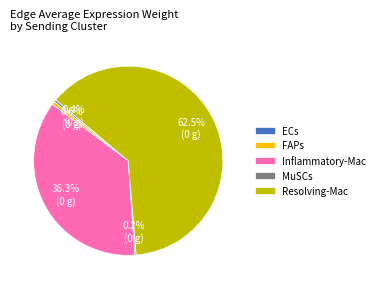

To the nearest percent, what is the combined percentage of FAPs and Resolving-Mac?

63%